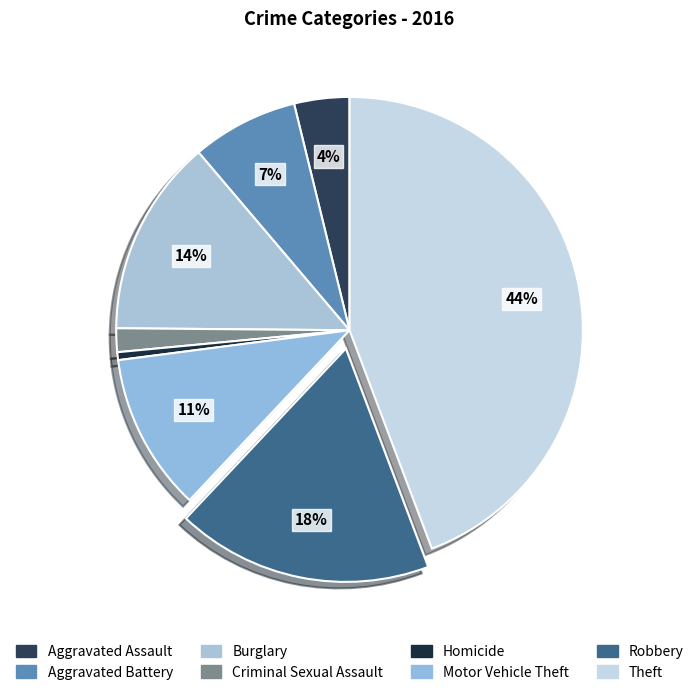

Is it true that Burglary is 3% of the pie?

False